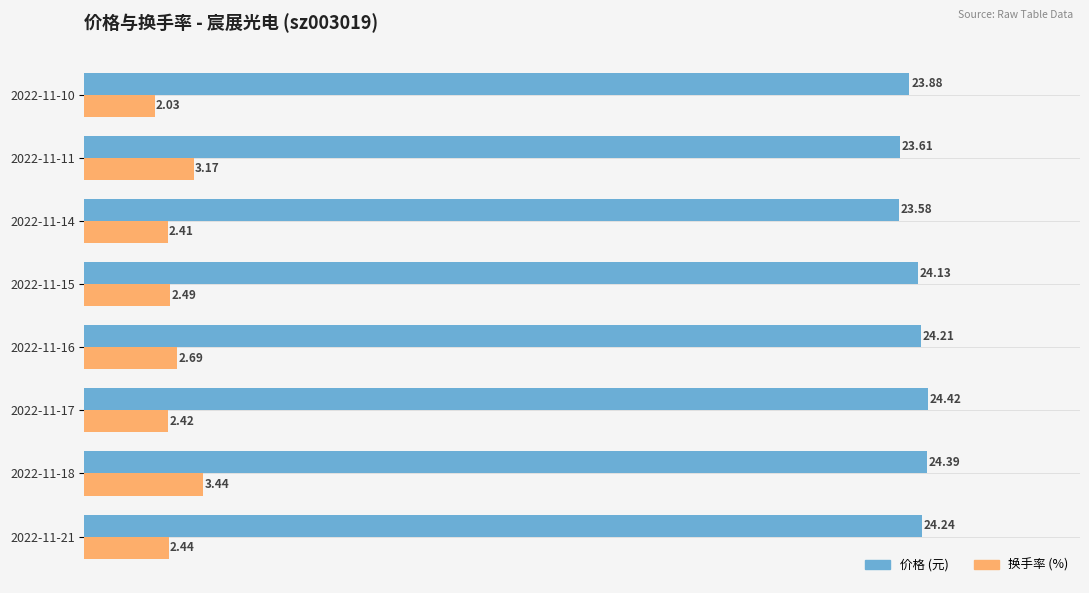

What is the spread (max minus min) of values at 2022-11-21?

21.8